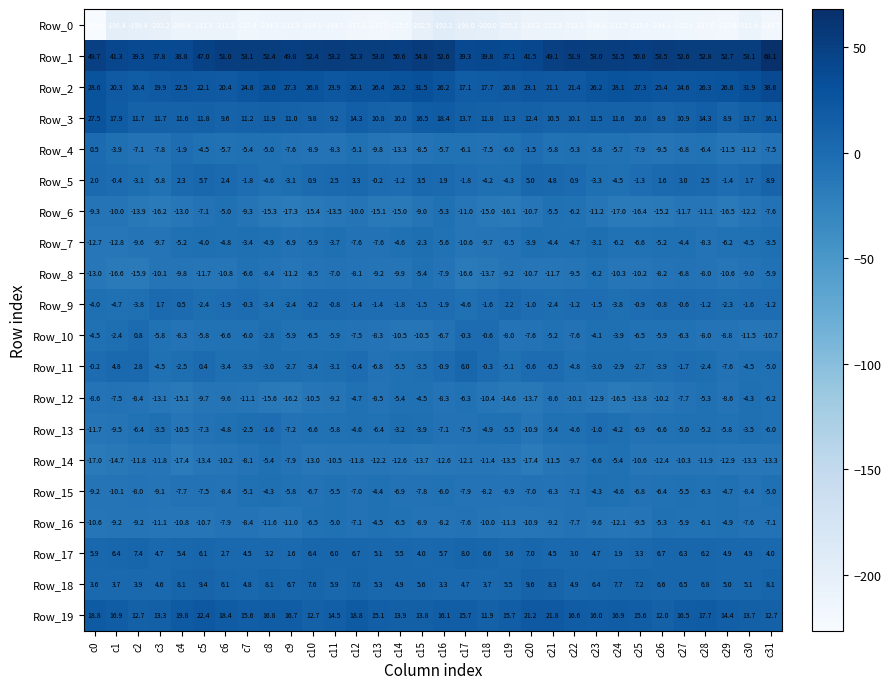

What is the maximum value for Row_10?

0.8